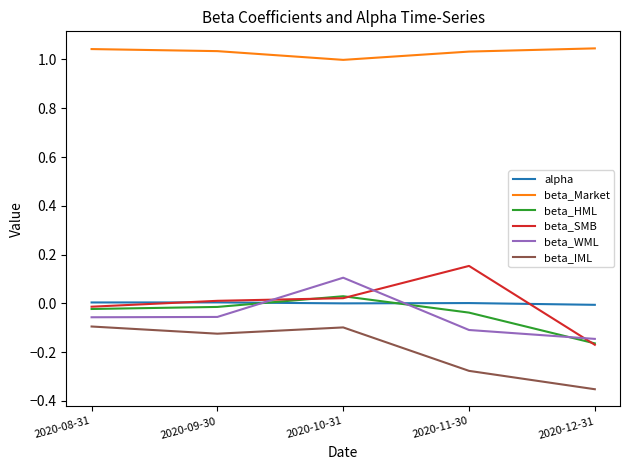

True or false: beta_WML has a value of -0.1 at 2020-08-31.

True